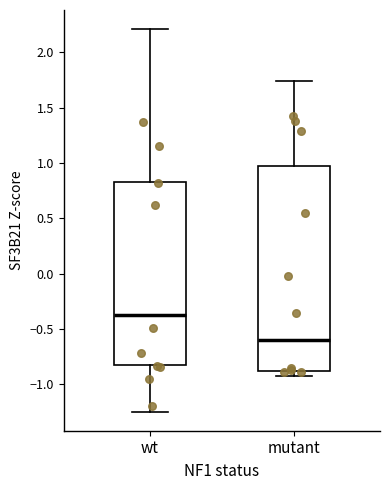

Which box's median line is the lowest?

mutant